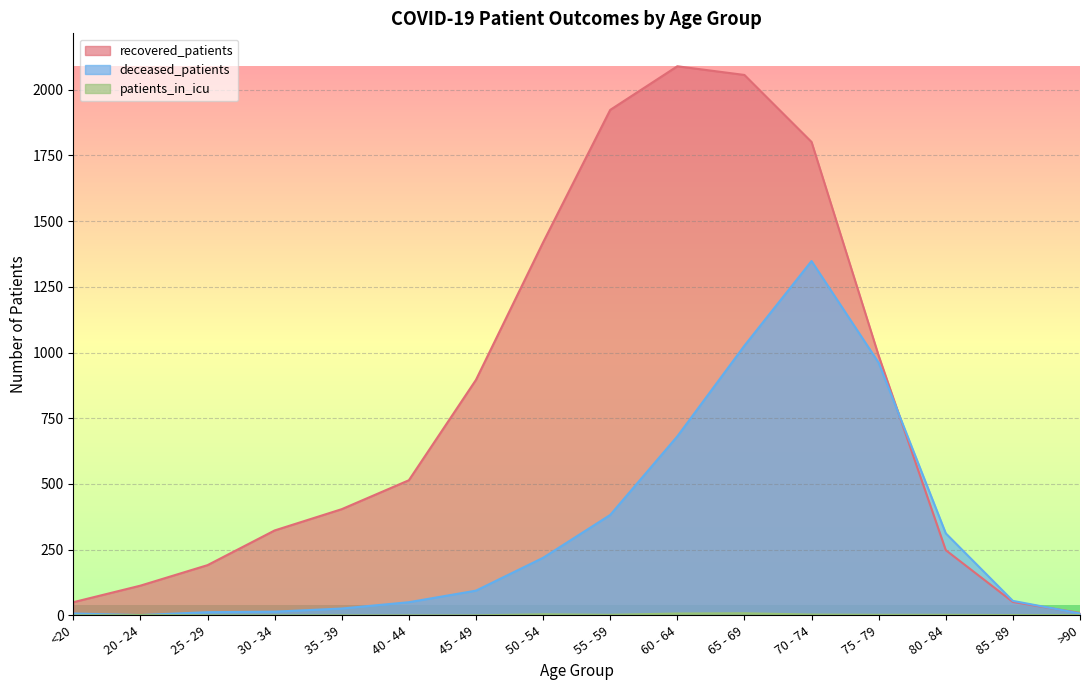

Reading left to right, extract all data points from this chart.

recovered_patients: 50	113	191	323	404	514	896	1419	1923	2089	2056	1801	988	248	51	9
deceased_patients: 7	1	12	14	26	50	94	219	382	681	1026	1348	961	312	55	7
patients_in_icu: 0	1	0	0	0	0	0	4	2	7	8	3	2	2	1	1